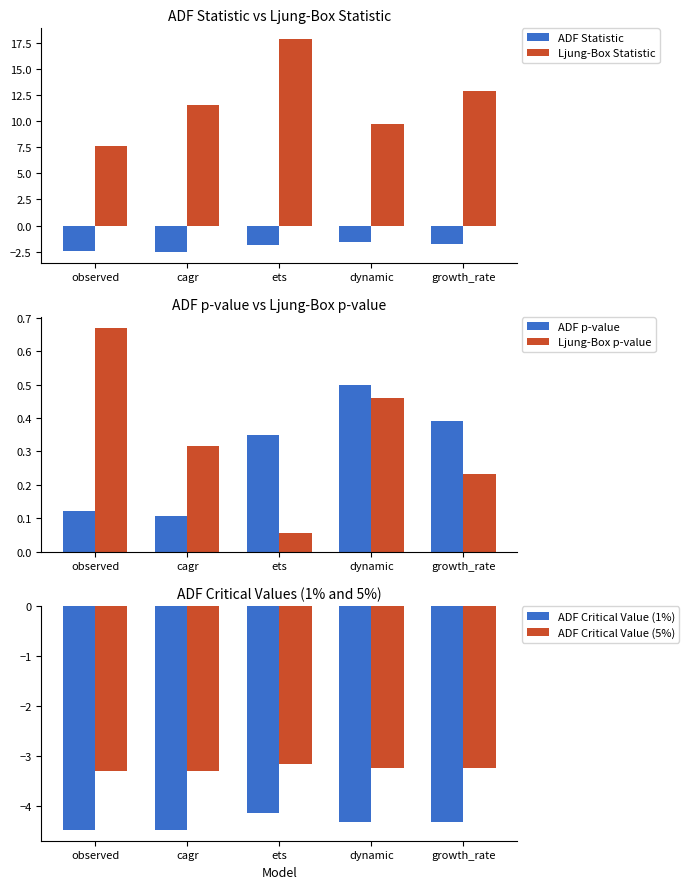

Which series has the largest total across all categories?

Ljung-Box Statistic